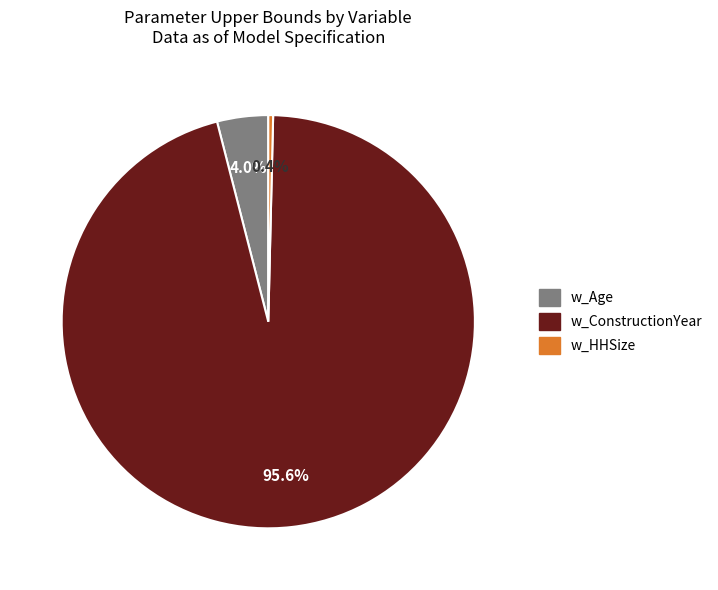

Is w_HHSize the majority of the pie?

No